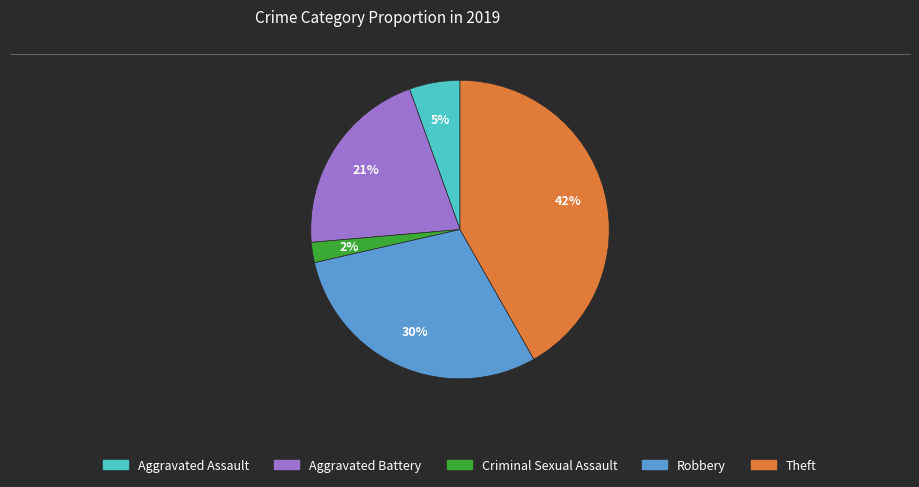

Is it true that Criminal Sexual Assault is 14% of the pie?

False